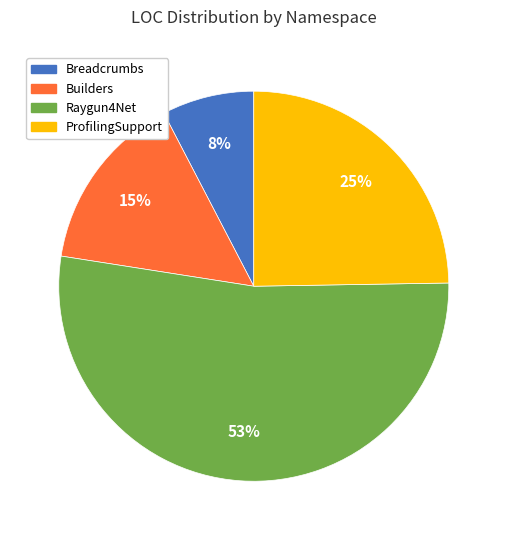

Is there any slice that represents more than half of the pie?

Yes